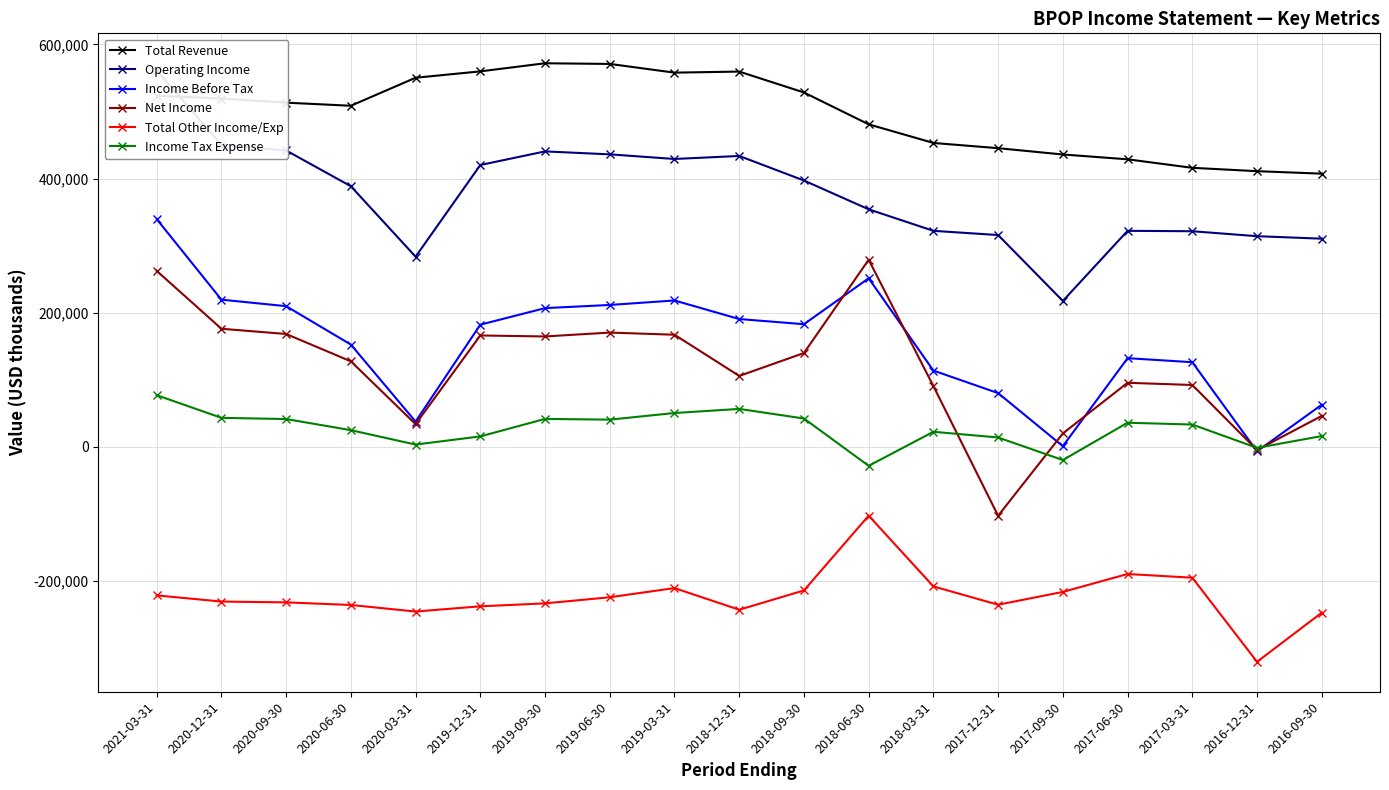

Where does the Income Tax Expense series first go above 33000?

2021-03-31